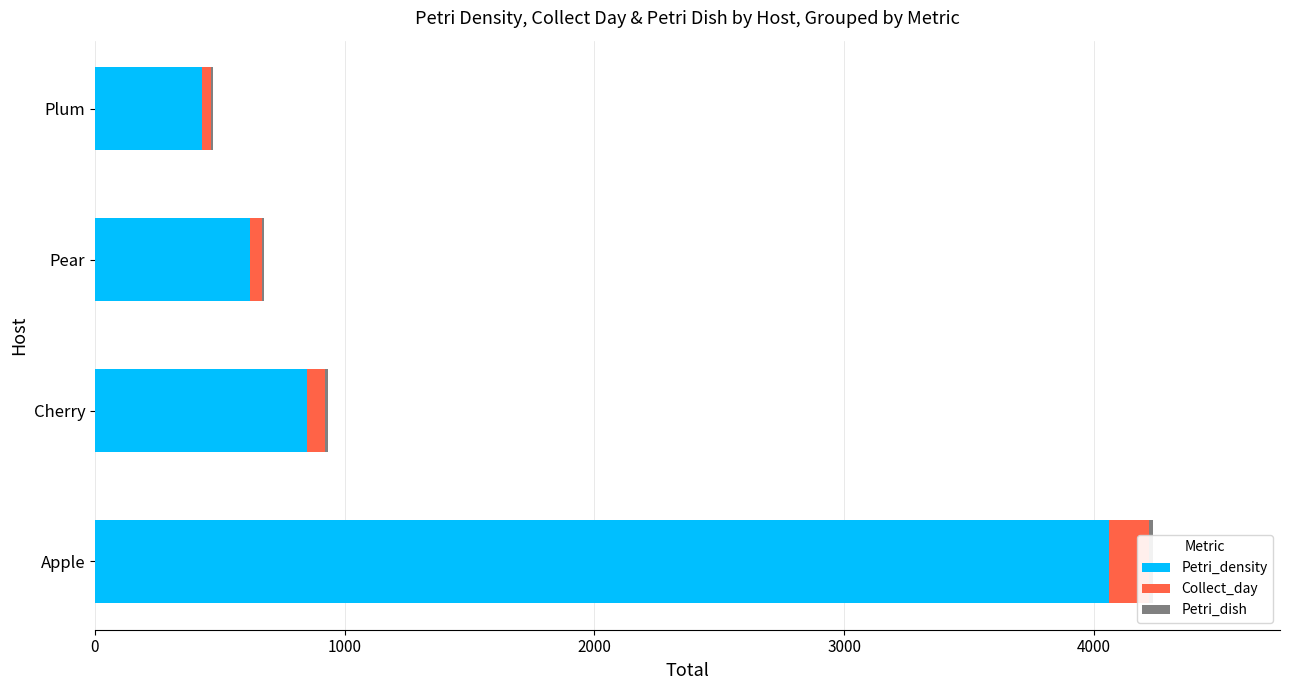

How many Collect_day values are between 48 and 160?

3